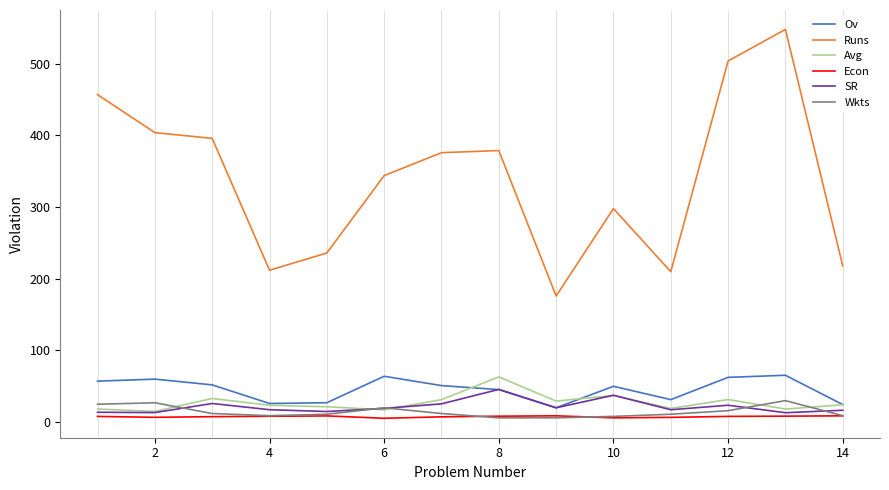

What is the highest value of the SR series?

45.7